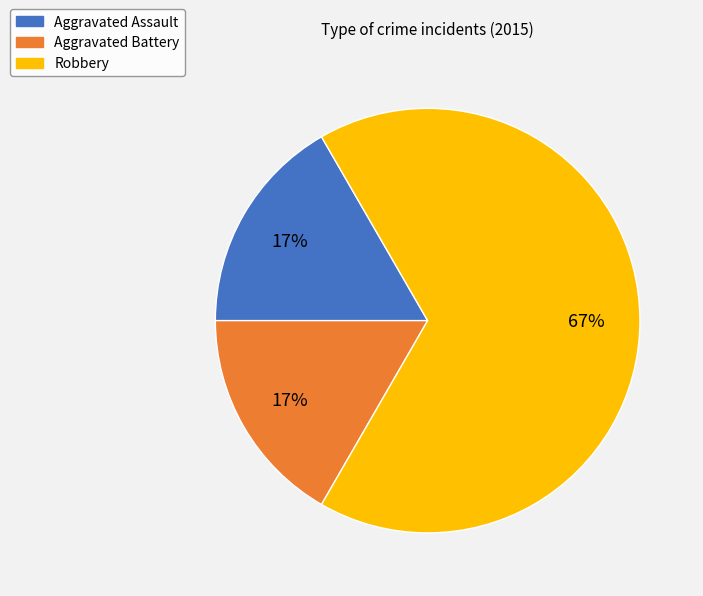

How many segments does this pie chart have?

3